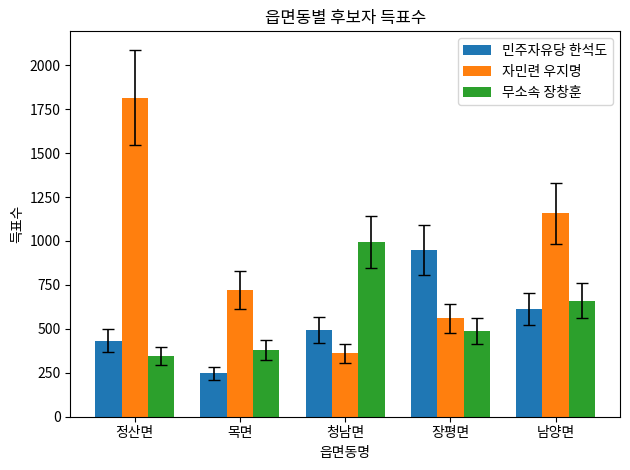

Which category has the highest value in the 민주자유당 한석도 series?

장평면